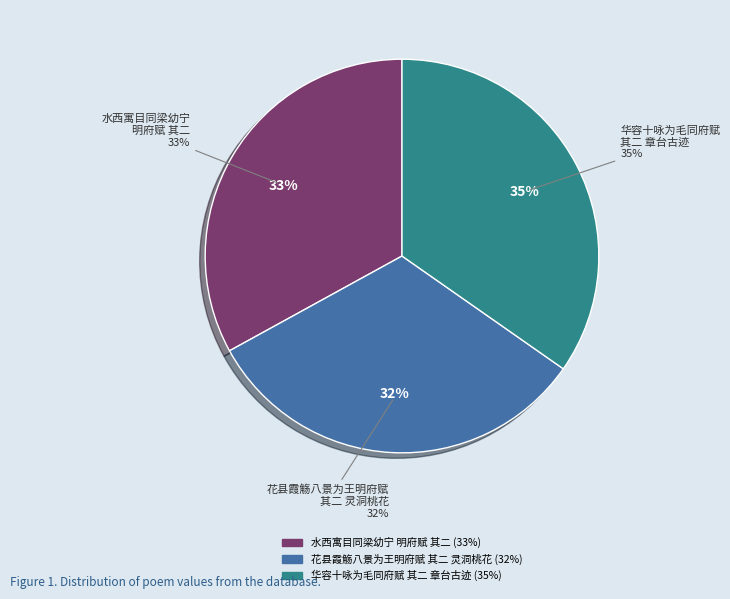

Which has a higher value, 花县霞觞八景为王明府赋 其二 灵洞桃花 or 水西寓目同梁幼宁明府赋 其二?

水西寓目同梁幼宁明府赋 其二